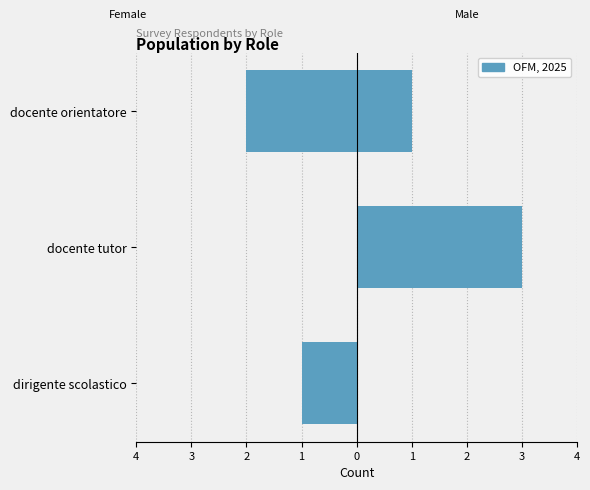

Reading left to right, list all the values displayed in this chart.

Left side: -1	0	-2
Right side: 0	3	1